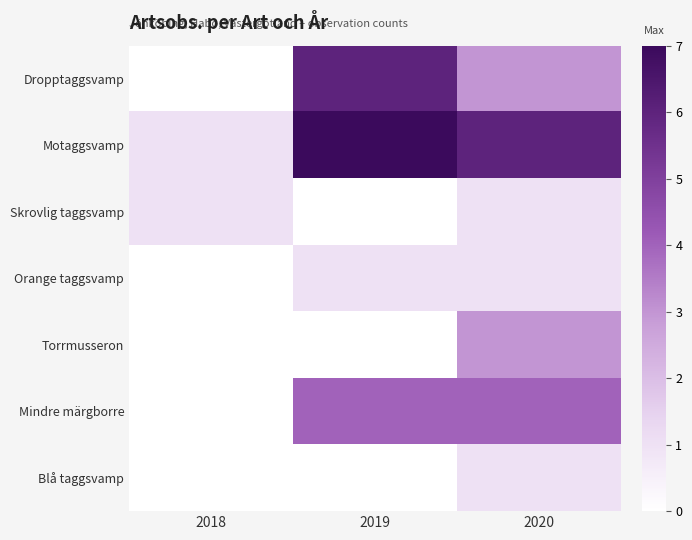

Reading left to right, transcribe all the data shown in this chart.

Dropptaggsvamp: 2018=0	2019=6	2020=3
Motaggsvamp: 2018=1	2019=7	2020=6
Skrovlig taggsvamp: 2018=1	2019=0	2020=1
Orange taggsvamp: 2018=0	2019=1	2020=1
Torrmusseron: 2018=0	2019=0	2020=3
Mindre märgborre: 2018=0	2019=4	2020=4
Blå taggsvamp: 2018=0	2019=0	2020=1